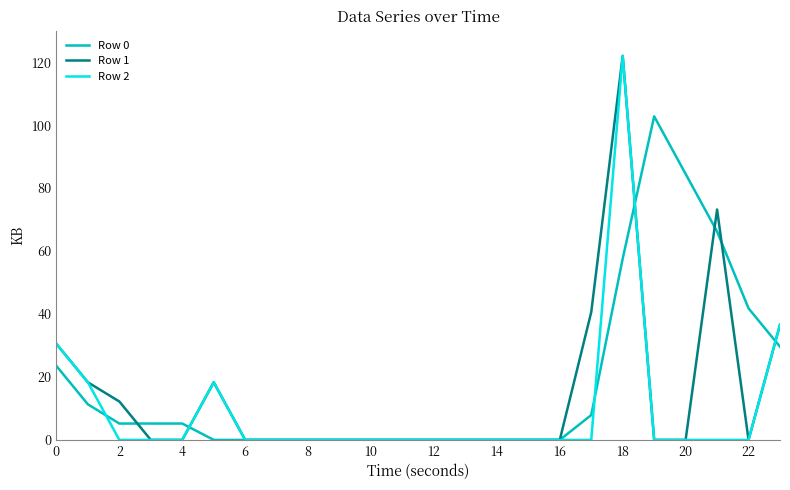

At how many categories does at least one series exceed 48?

4